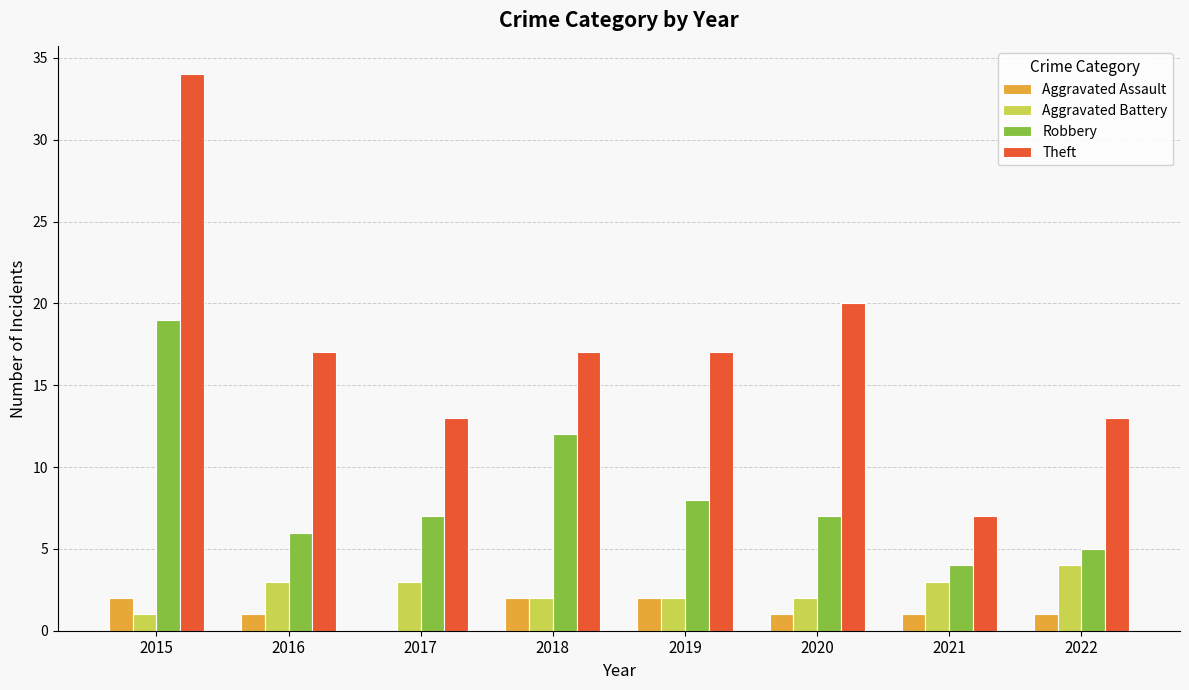

What is the approximate value of Robbery at 2021, to the nearest 5?

5